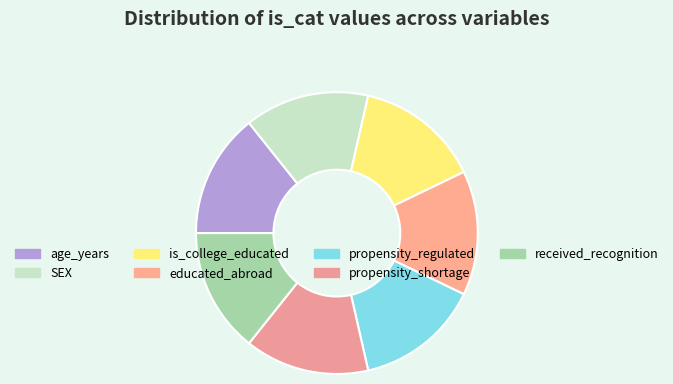

How many slices are in this pie chart?

7